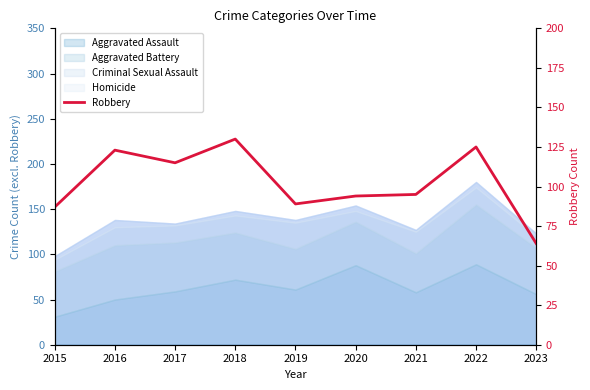

True or false: there are more than 0 points higher than both neighbors.

True